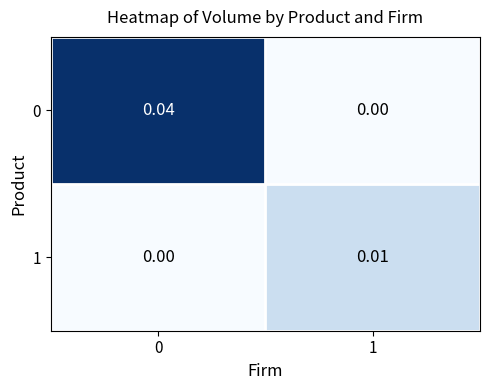

Is the value of 1 at 1 greater than the value of 0 at 0?

No